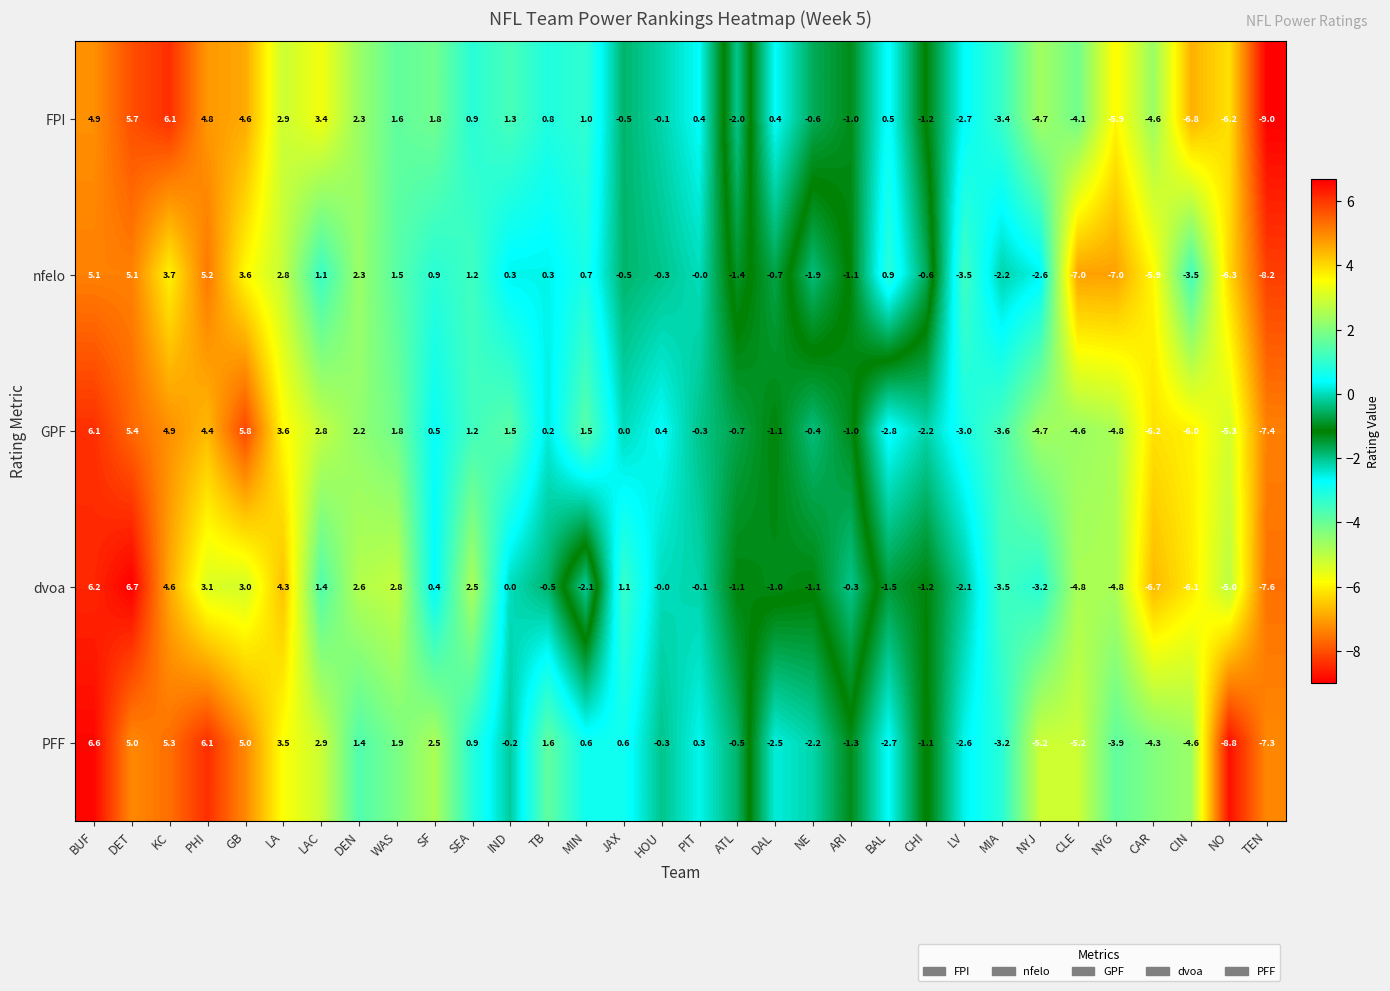

Which series has the largest total across all categories?

FPI